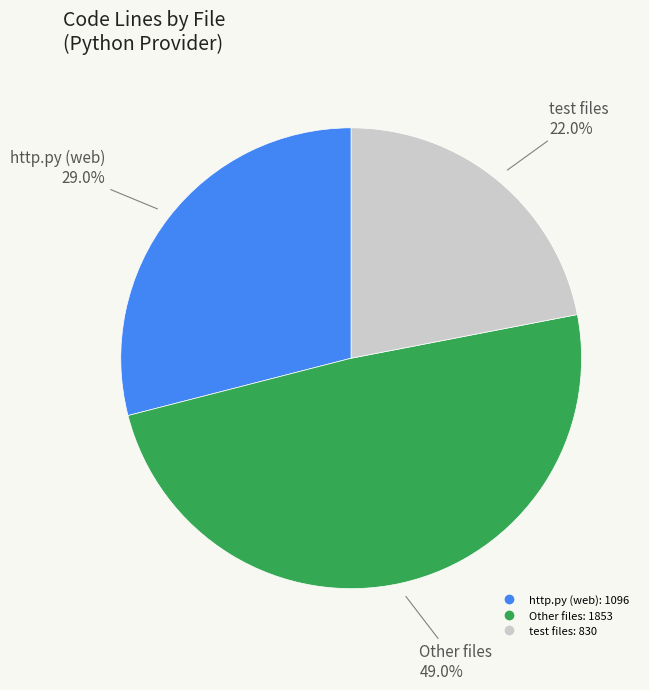

Does any single category account for the majority?

No